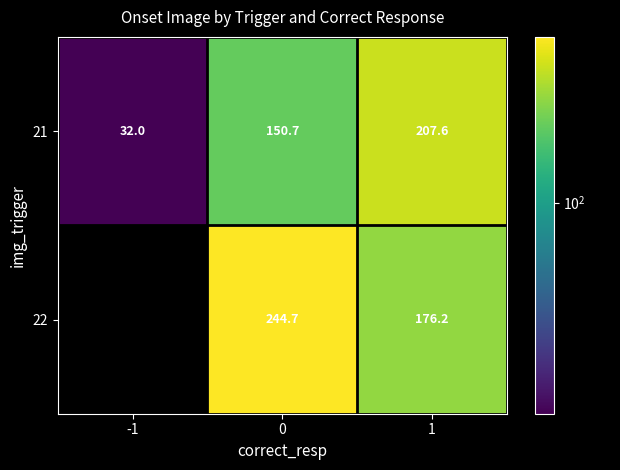

At 0, list the series in order from smallest to largest.

21, 22